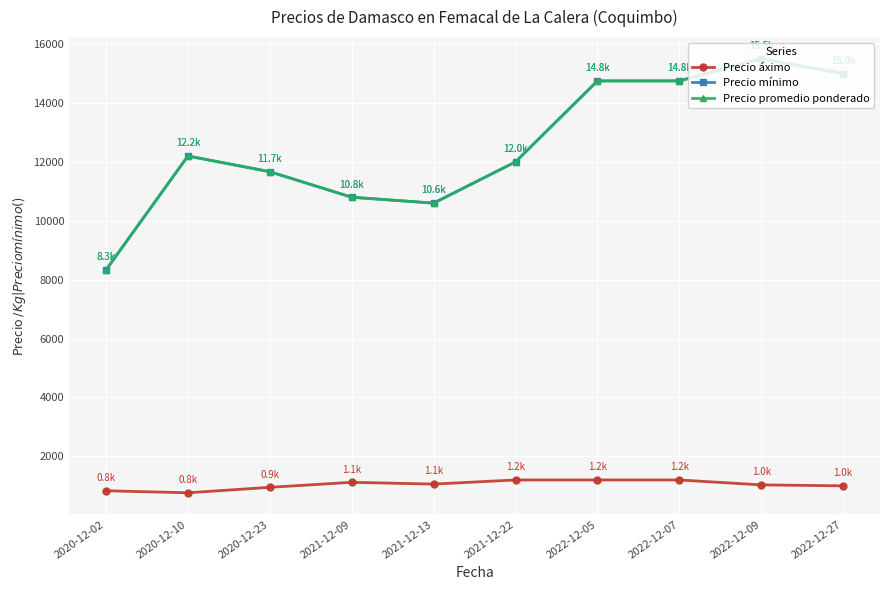

Does the chart have visible grid lines?

Yes